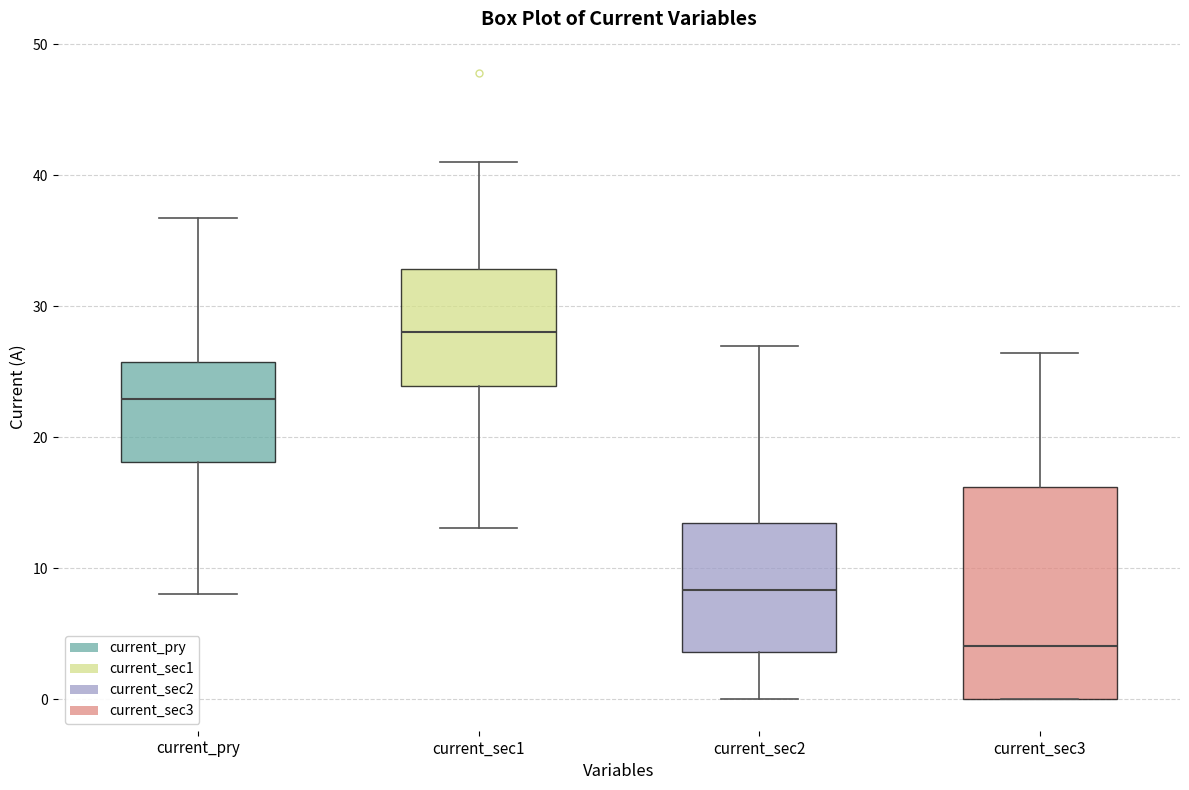

Reading left to right, read every box against the y-axis: the position of its median line, the range the box covers, and the ends of its whiskers. The values are not printed on the chart, so give them approximately, as read against the axis.

current_pry: median 23, box 18 to 26, whiskers 8 to 37
current_sec1: median 28, box 24 to 33, whiskers 13 to 41
current_sec2: median 8, box 4 to 13, whiskers 0 to 27
current_sec3: median 4, box 0 to 16, whiskers 0 to 26